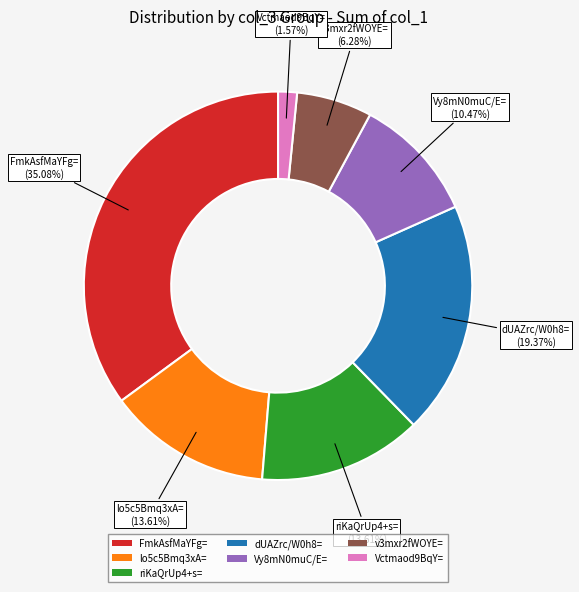

Which category has the smallest portion of the pie?

Vctmaod9BqY=